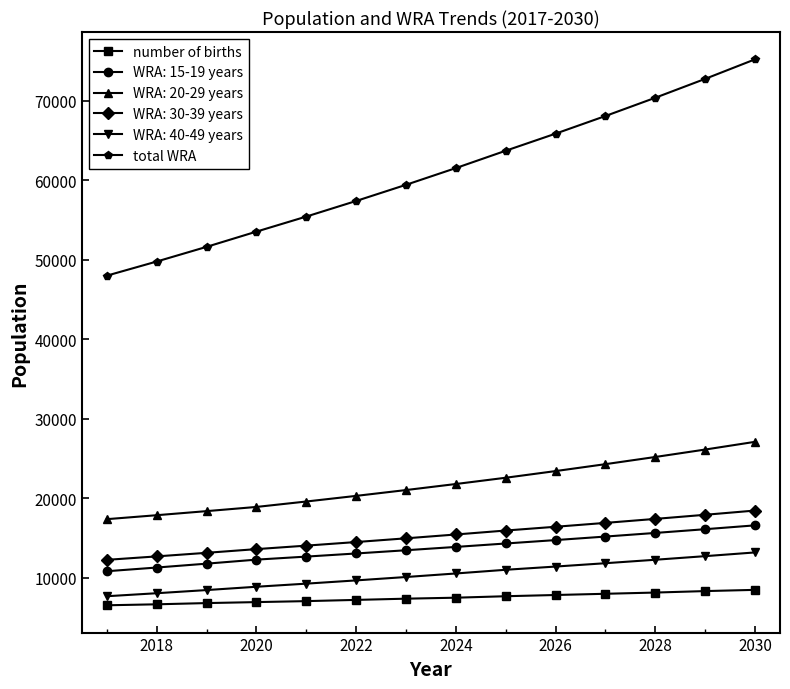

True or false: number of births and total WRA cross at least once.

False